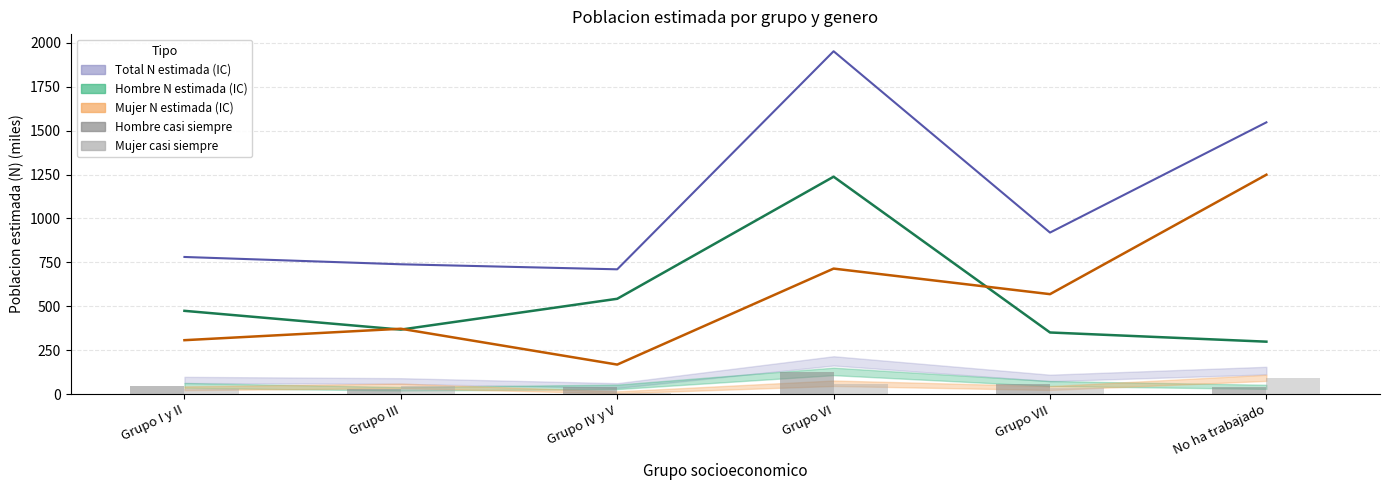

What is the difference between the Mujer N estimada values at Grupo VII and Grupo IV y V?

401.0